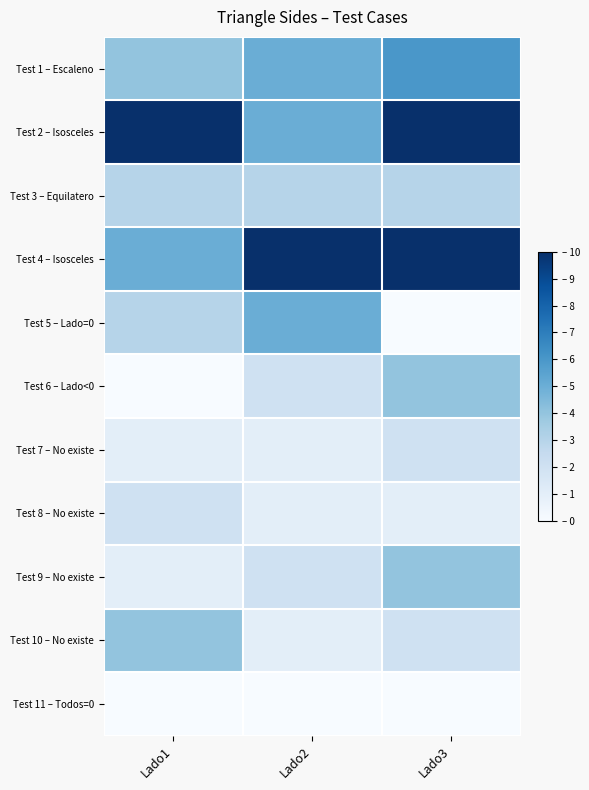

Reading right to left, what are all the values shown in this chart?

Test 1 – Escaleno: Lado3=6	Lado2=5	Lado1=4
Test 2 – Isosceles: Lado3=10	Lado2=5	Lado1=10
Test 3 – Equilatero: Lado3=3	Lado2=3	Lado1=3
Test 4 – Isosceles: Lado3=10	Lado2=10	Lado1=5
Test 5 – Lado=0: Lado3=0	Lado2=5	Lado1=3
Test 6 – Lado<0: Lado3=4	Lado2=2	Lado1=0
Test 7 – No existe: Lado3=2	Lado2=1	Lado1=1
Test 8 – No existe: Lado3=1	Lado2=1	Lado1=2
Test 9 – No existe: Lado3=4	Lado2=2	Lado1=1
Test 10 – No existe: Lado3=2	Lado2=1	Lado1=4
Test 11 – Todos=0: Lado3=0	Lado2=0	Lado1=0